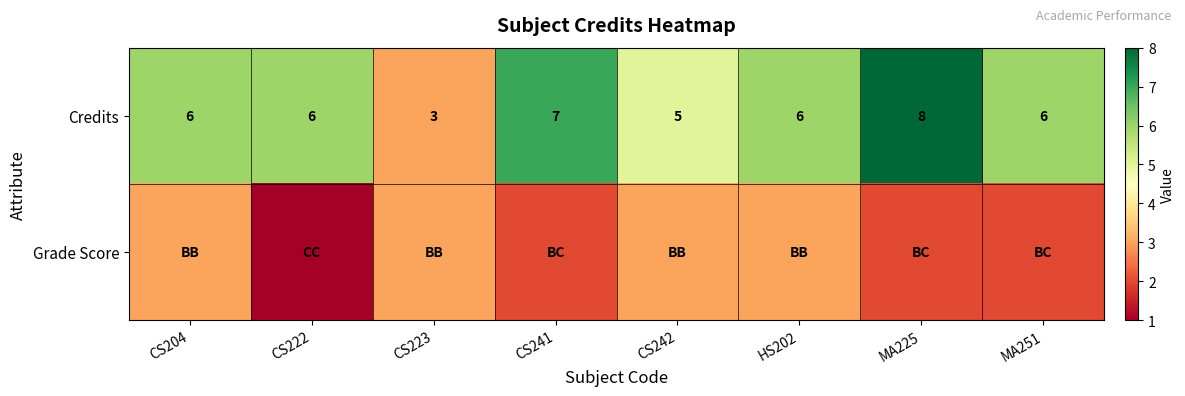

What is the sum of all Credits values?

47